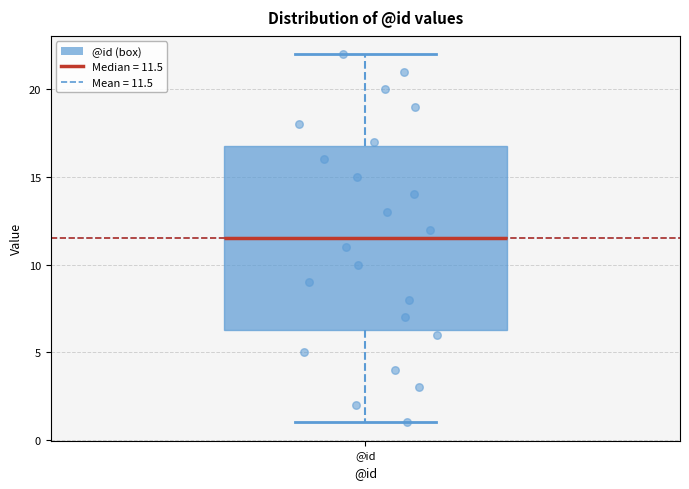

Transcribe this box plot: give where the median line is, the range the box spans, and where the two whiskers end, as read against the y-axis. The values are not printed on the chart, so give them approximately, as read against the axis.

median 11.5, box 6.5 to 17.0, whiskers 1.0 to 22.0